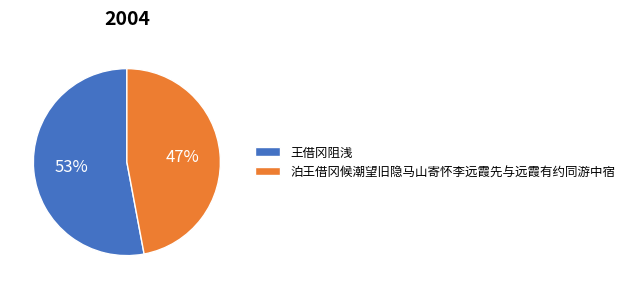

To the nearest percent, what percentage of the pie is 泊王借冈候潮望旧隐马山寄怀李远霞先与远霞有约同游中宿?

47%